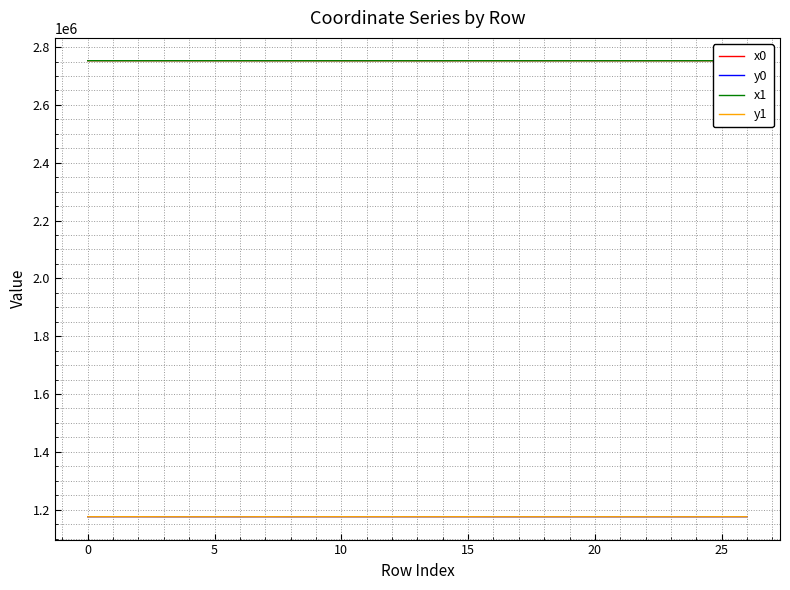

Which series has the widest spread of values?

y0